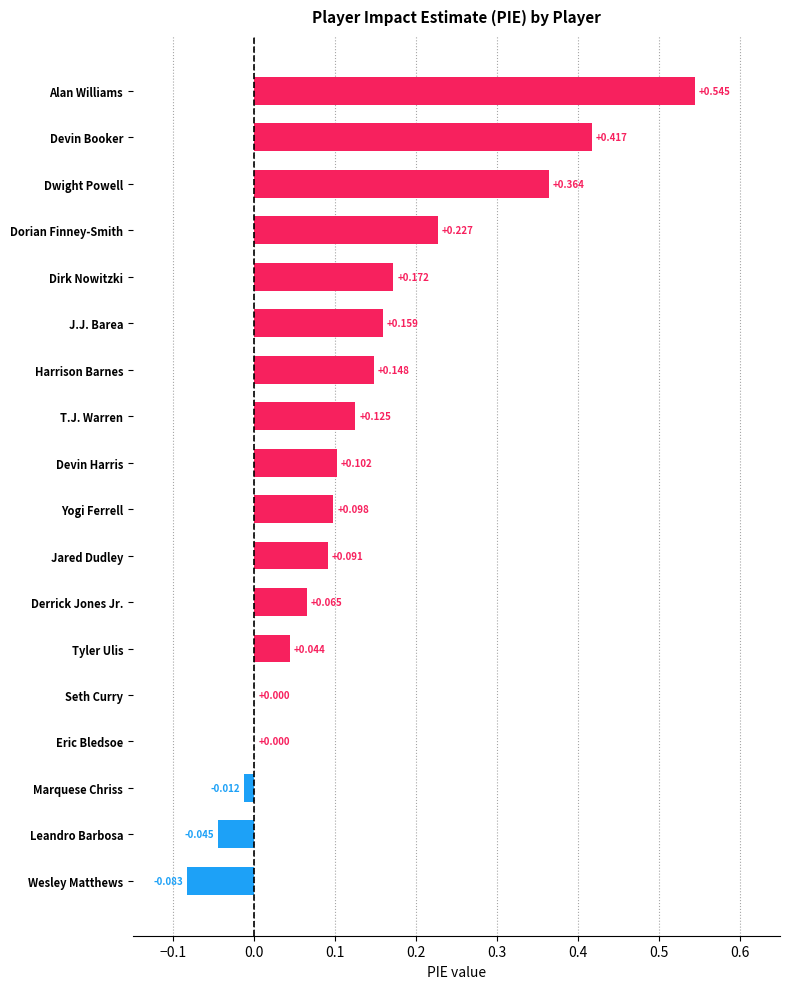

Which label corresponds to the largest value in the chart?

Alan Williams